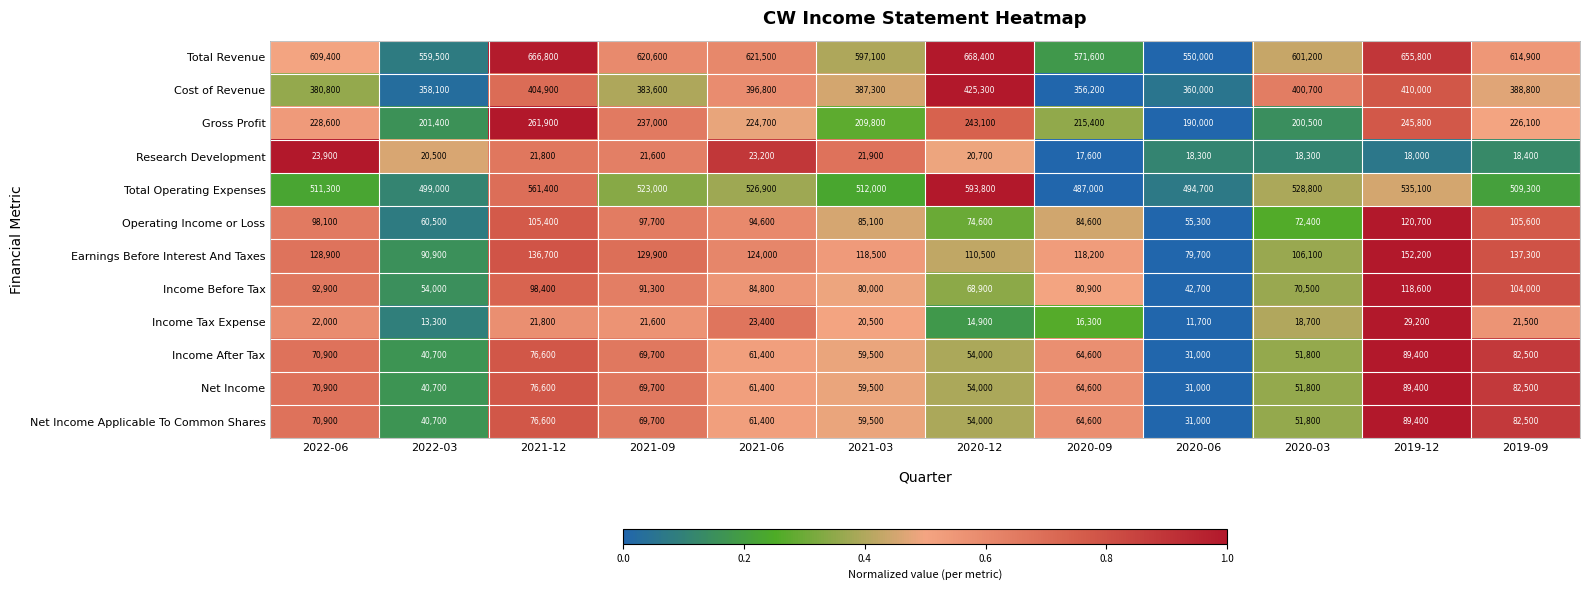

At how many categories does at least one series exceed 317422?

12